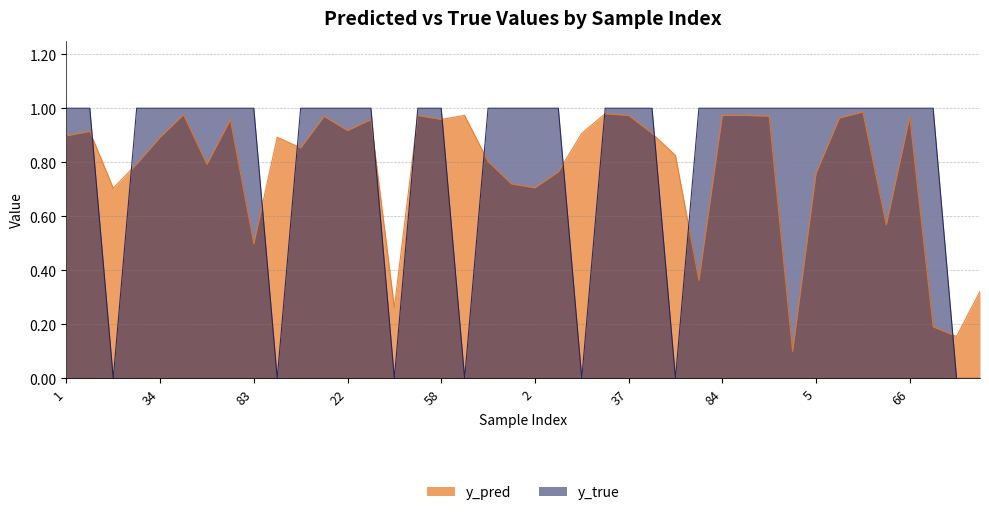

What is the difference between the y_pred values at 5 and 2?

0.1